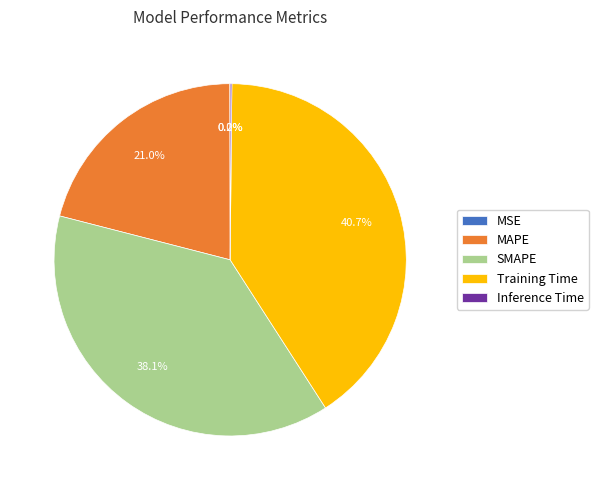

Does any single category account for the majority?

No